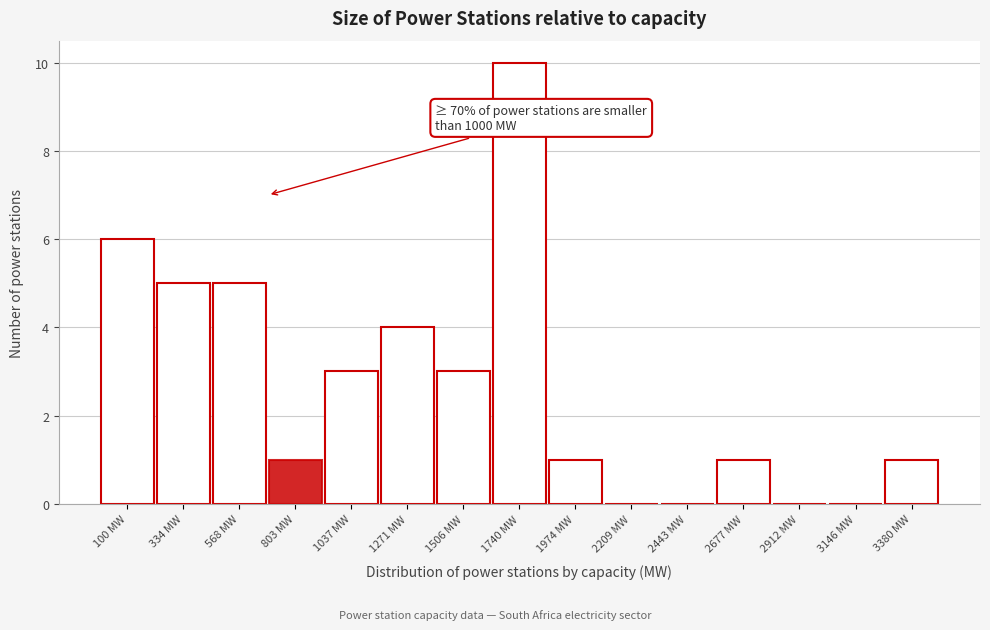

Reading right to left, what are all the values shown in this chart?

3380 MW=1	3146 MW=0	2912 MW=0	2677 MW=1	2443 MW=0	2209 MW=0	1974 MW=1	1740 MW=10	1506 MW=3	1271 MW=4	1037 MW=3	803 MW=1	568 MW=5	334 MW=5	100 MW=6